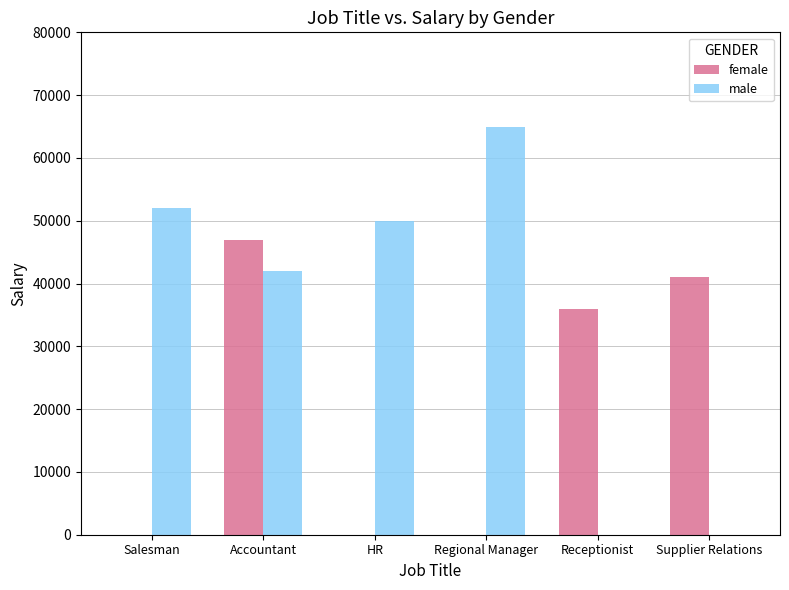

What is the sum of all male values?

209000